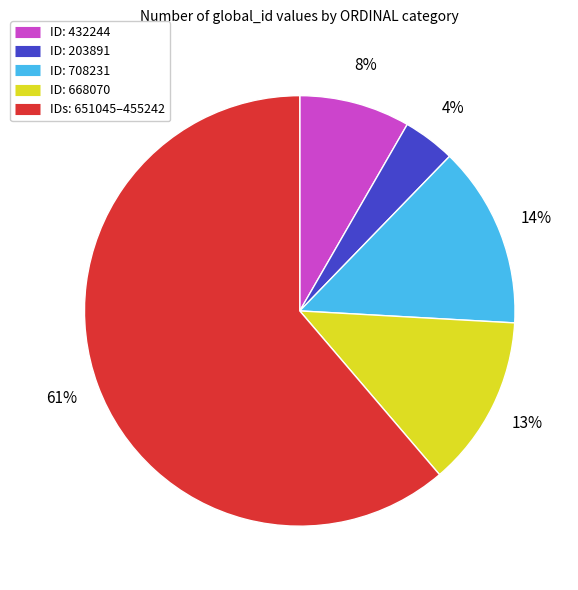

How many segments does this pie chart have?

5